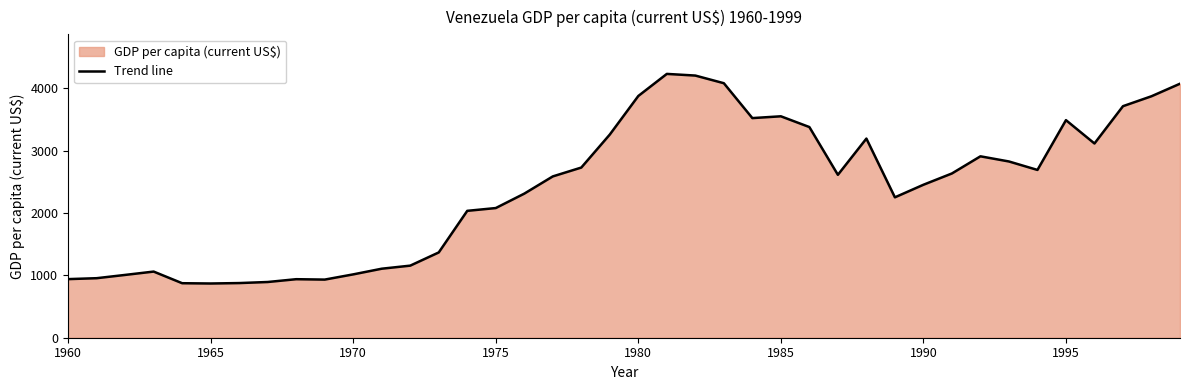

What is the minimum value shown in the chart?

869.0